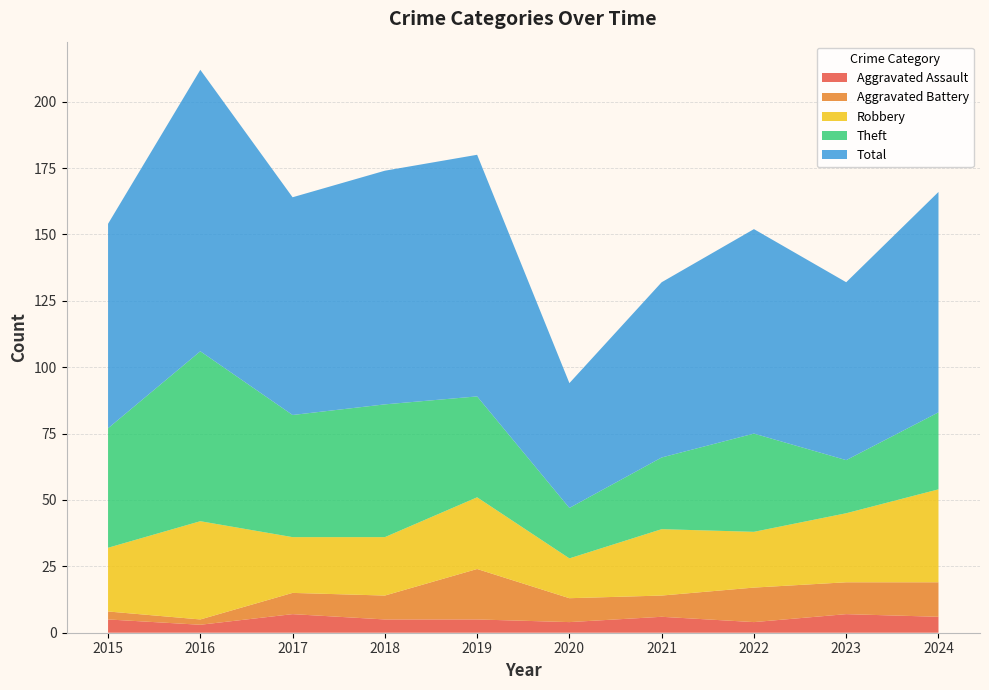

Reading left to right, list all the values displayed in this chart.

Aggravated Assault: 5	3	7	5	5	4	6	4	7	6
Aggravated Battery: 3	2	8	9	19	9	8	13	12	13
Robbery: 24	37	21	22	27	15	25	21	26	35
Theft: 45	64	46	50	38	19	27	37	20	29
Total: 77	106	82	88	91	47	66	77	67	83